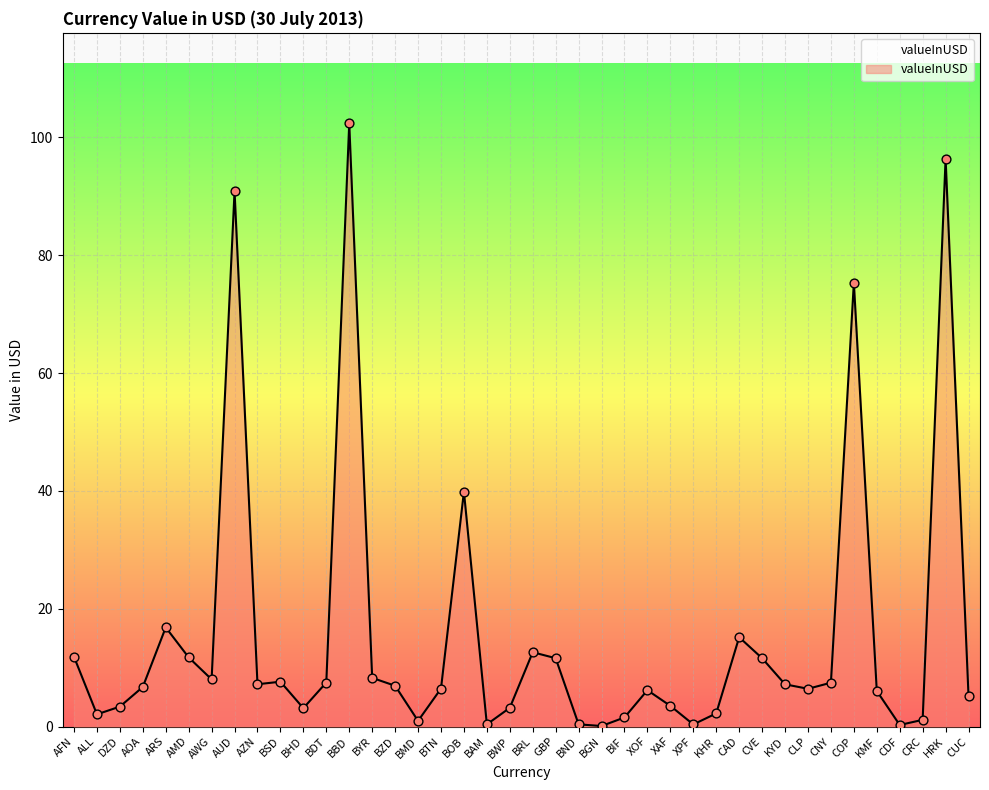

Approximately how many times larger is the value at BWP compared to KMF?

0.5